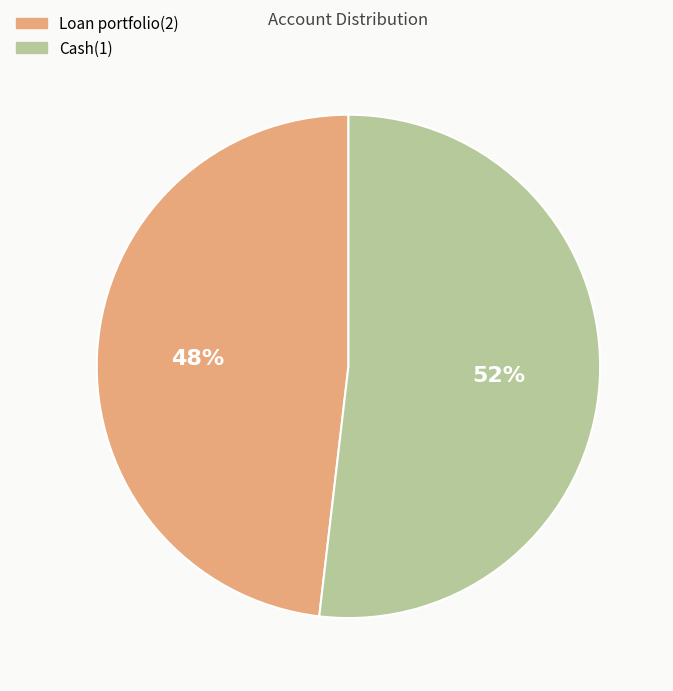

Is it true that Cash(1) is 67% of the pie?

False